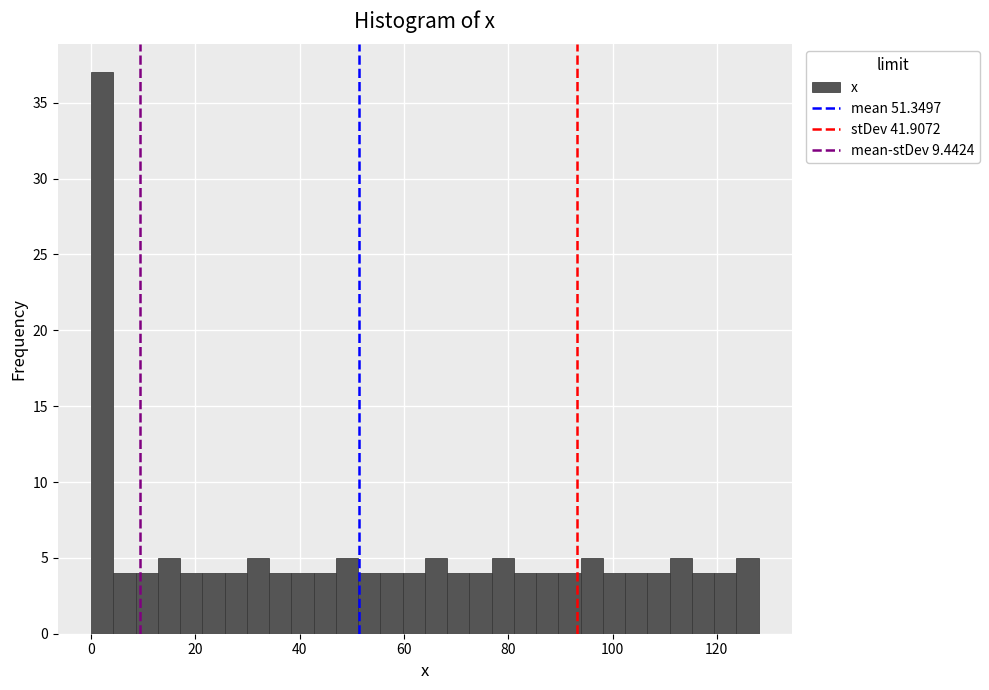

Read against the x-axis, roughly where is the centre of the tallest bar?

2